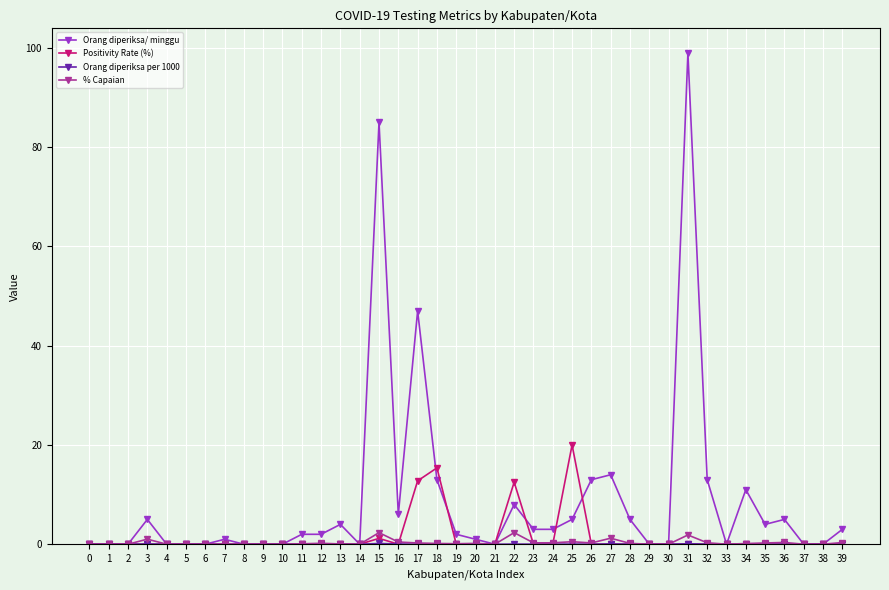

True or false: Positivity Rate (%) has more than 1 points higher than both neighbors.

True